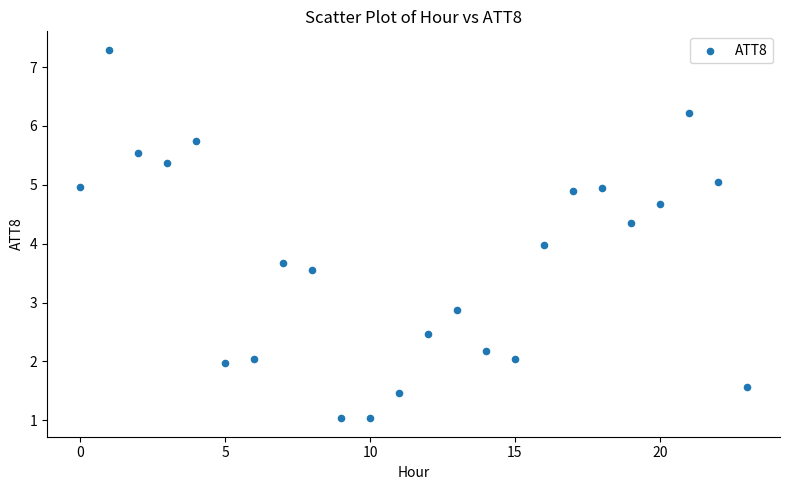

What is the range of Y values (max minus min)?

6.3